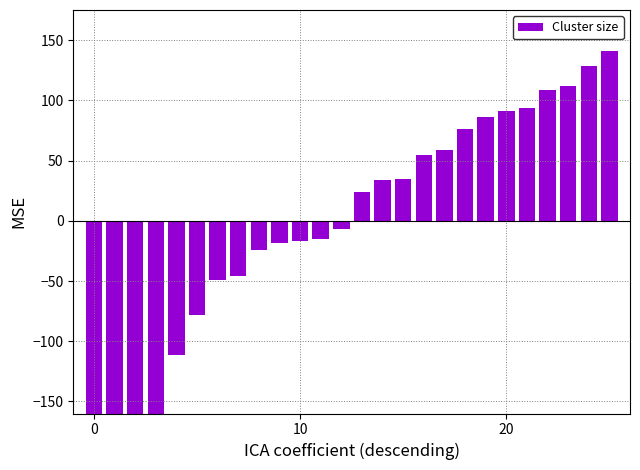

The value at 15 is 34.9. True or false?

True